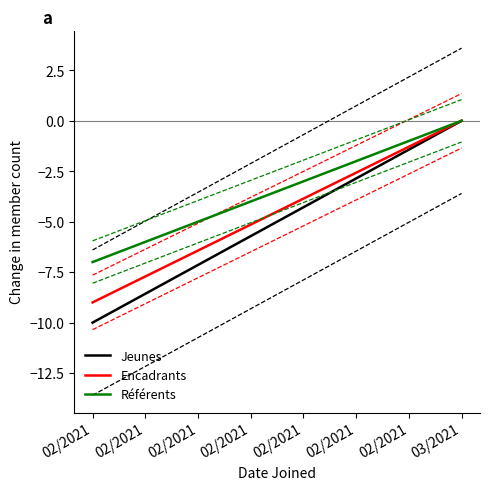

What is the difference between the Encadrants values at 03/2021 and 02/2021?

9